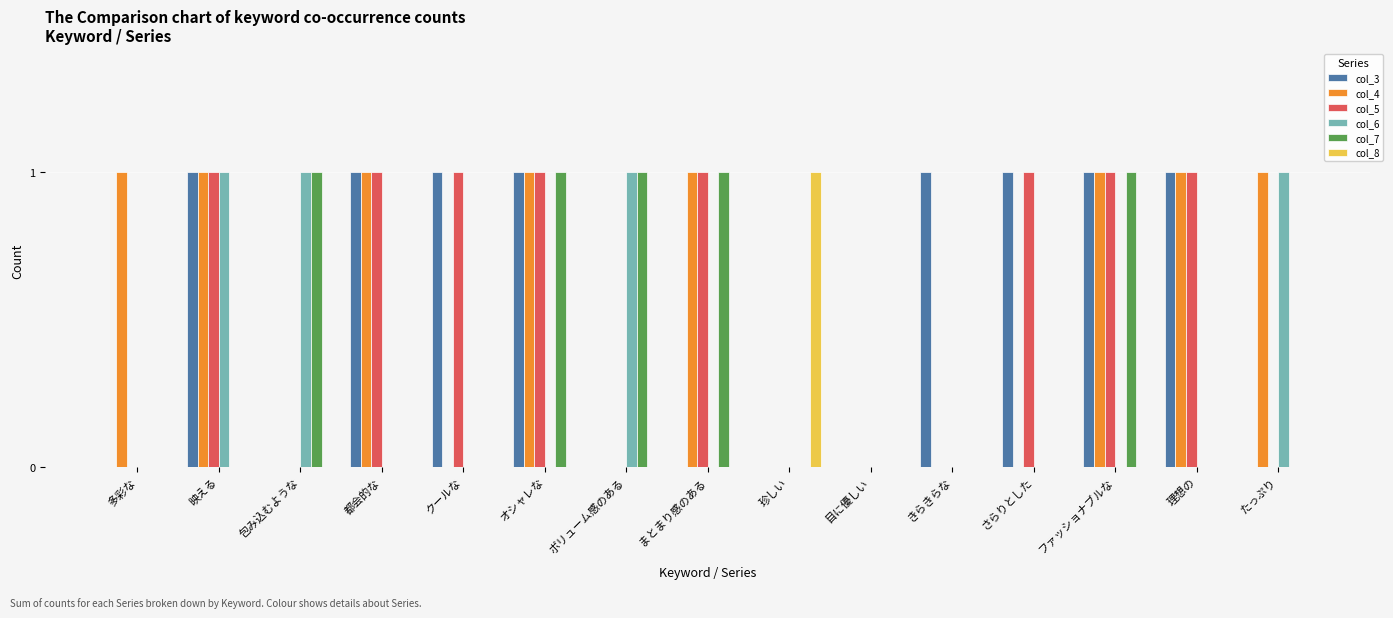

The value of col_4 at たっぷり is 1. True or false?

True